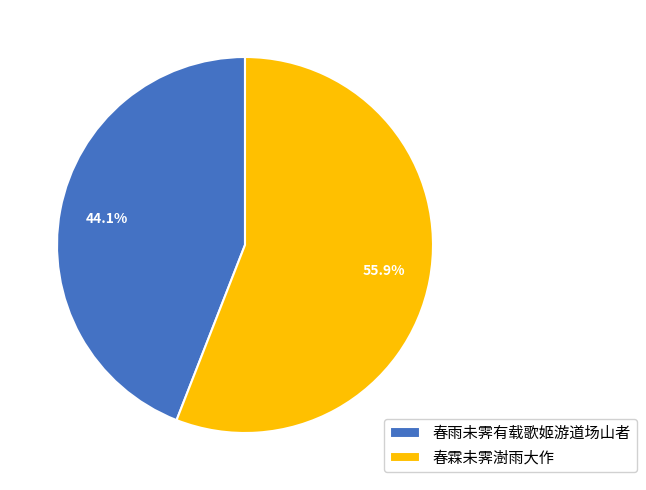

The 春霖未霁澍雨大作 slice represents 33% of the pie. True or false?

False